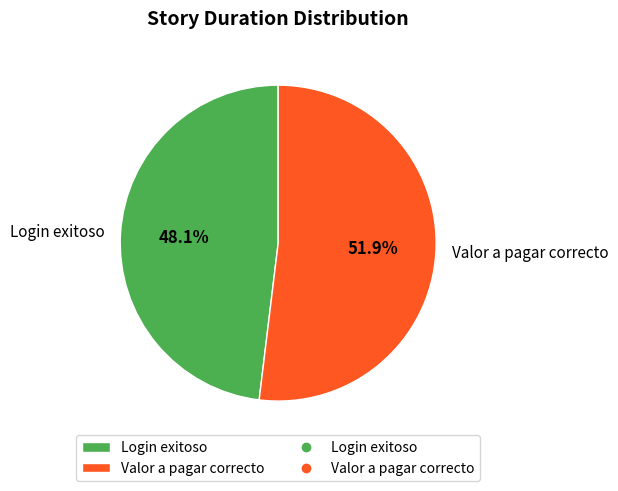

How many slices are in this pie chart?

2